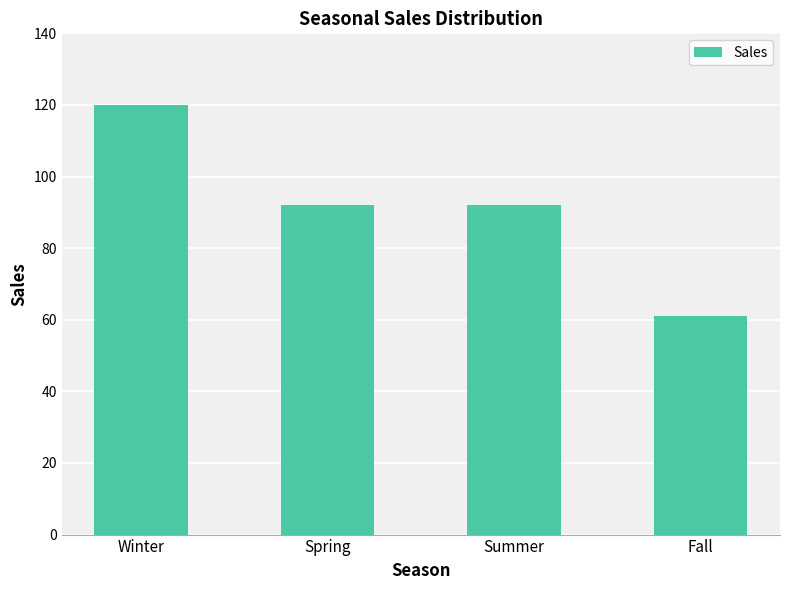

Which label corresponds to the largest value in the chart?

Winter